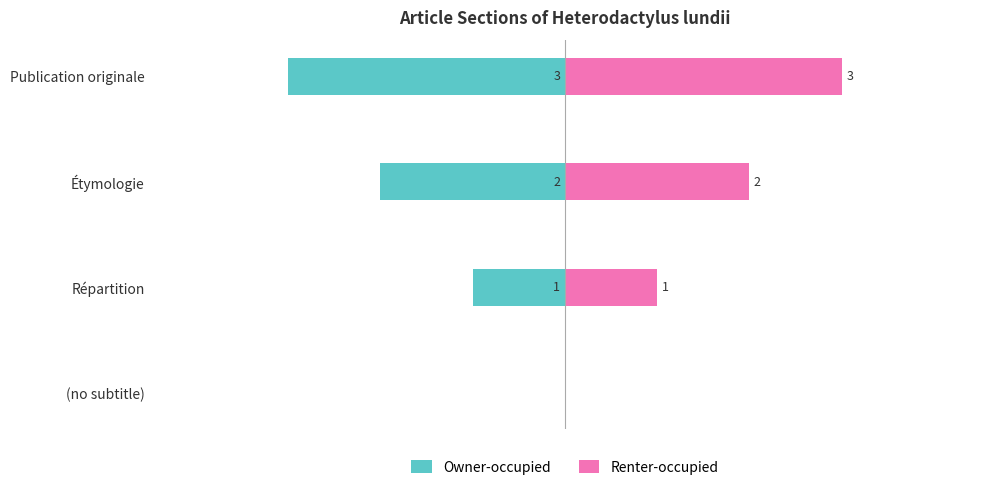

Are the bars grouped side by side (vs. stacked)?

Yes